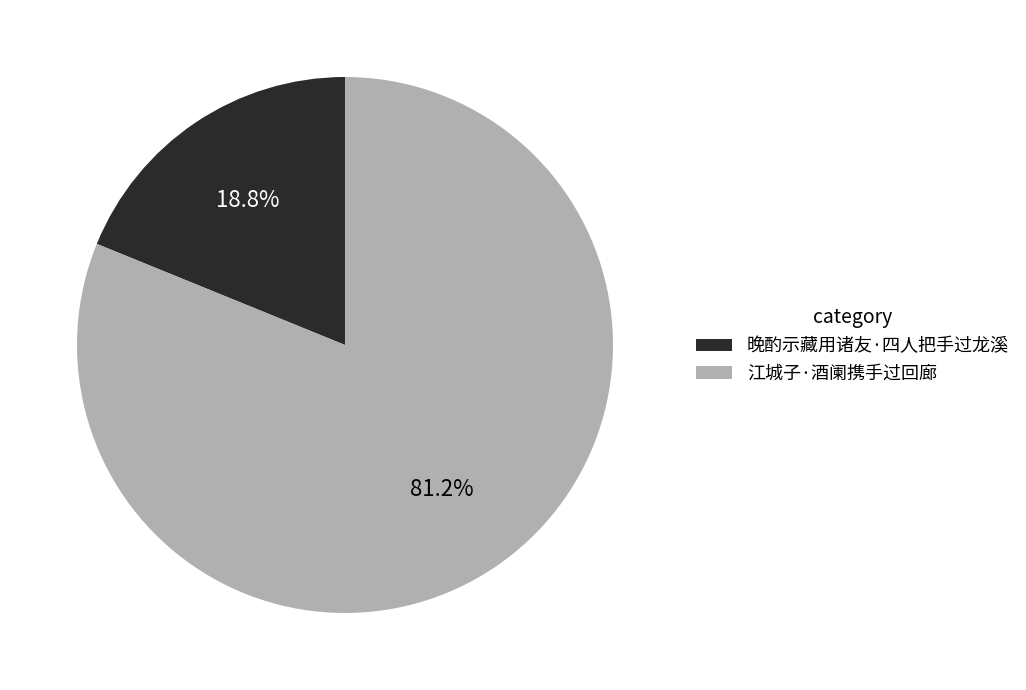

To the nearest percent, what is the average slice percentage?

50%